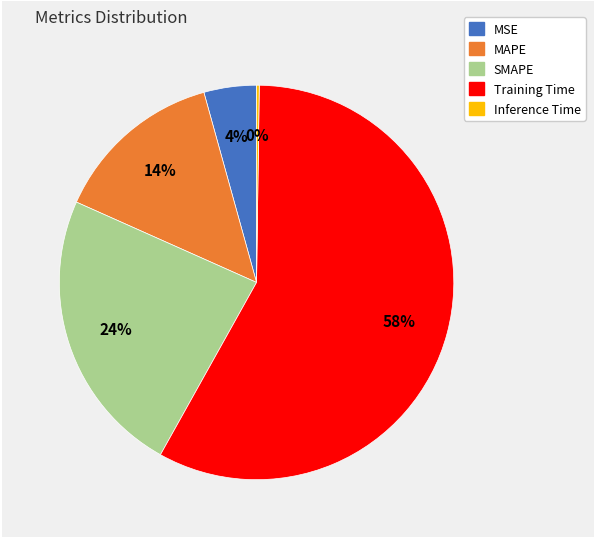

Which category has the biggest portion of the pie?

Training Time